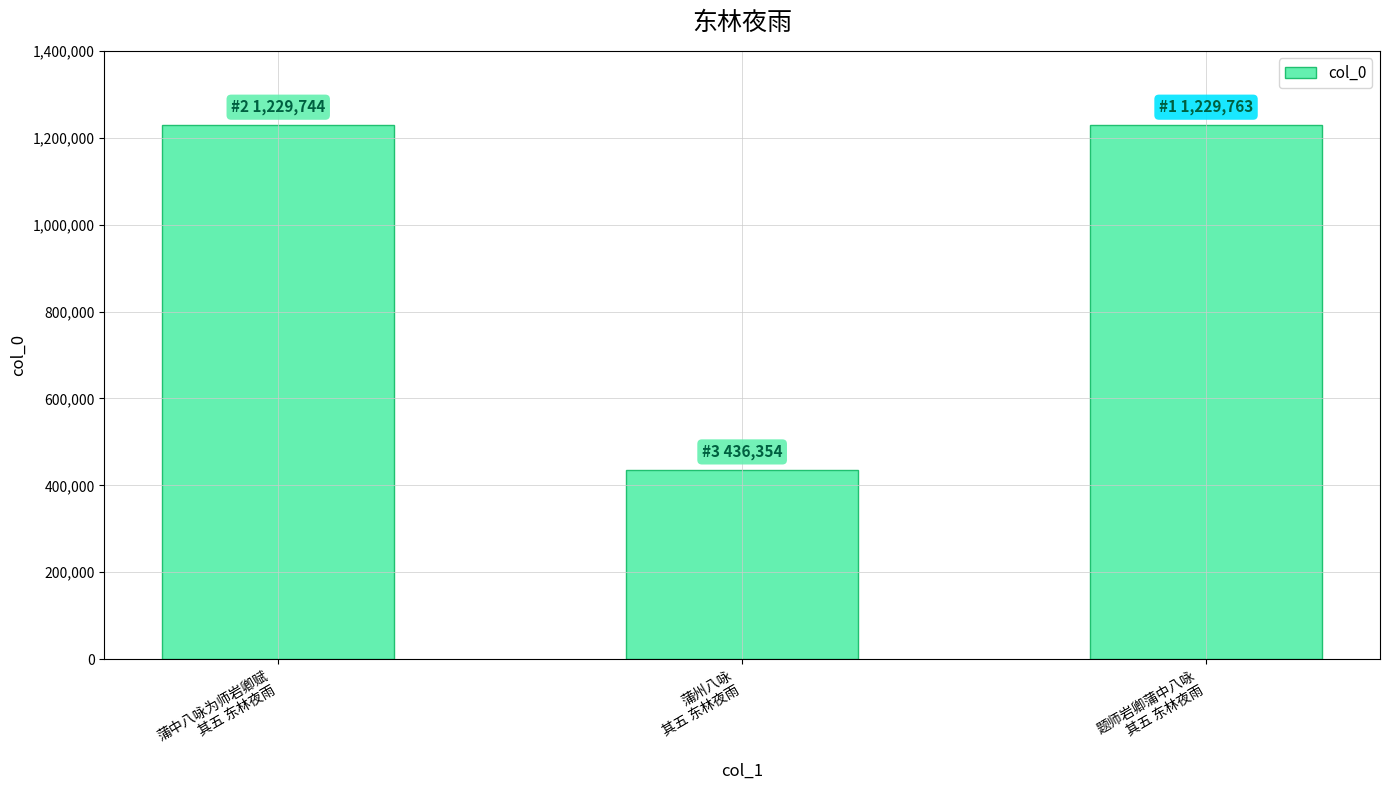

Does the chart contain stacked bars?

No